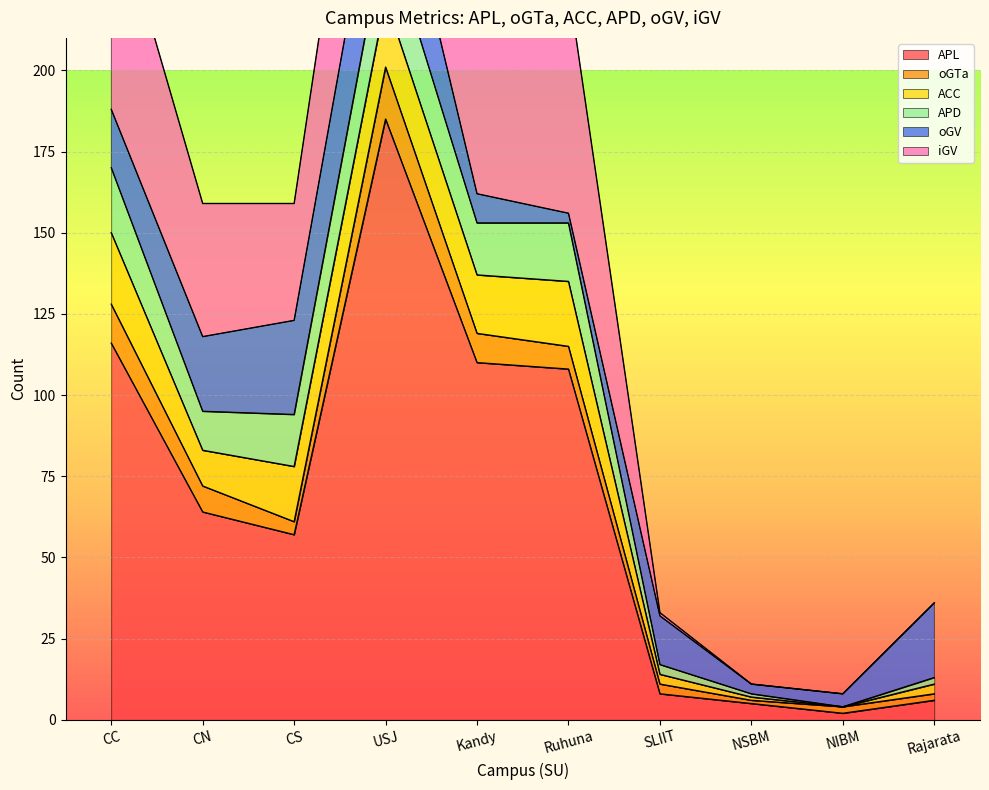

True or false: iGV has a value of 33 at USJ.

False